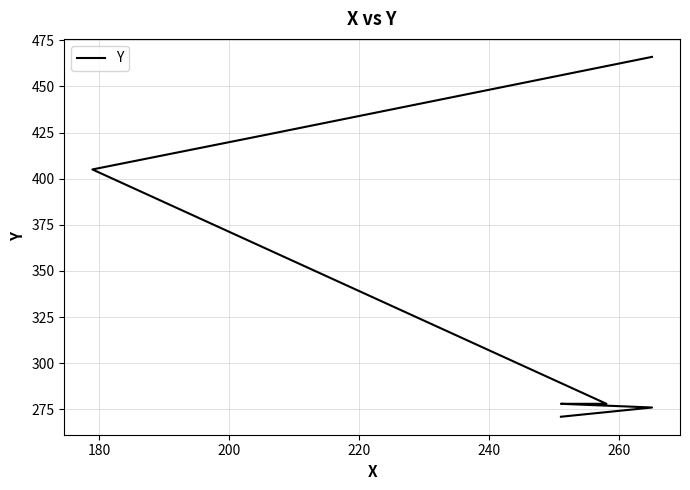

What is the minimum value shown in the chart?

271